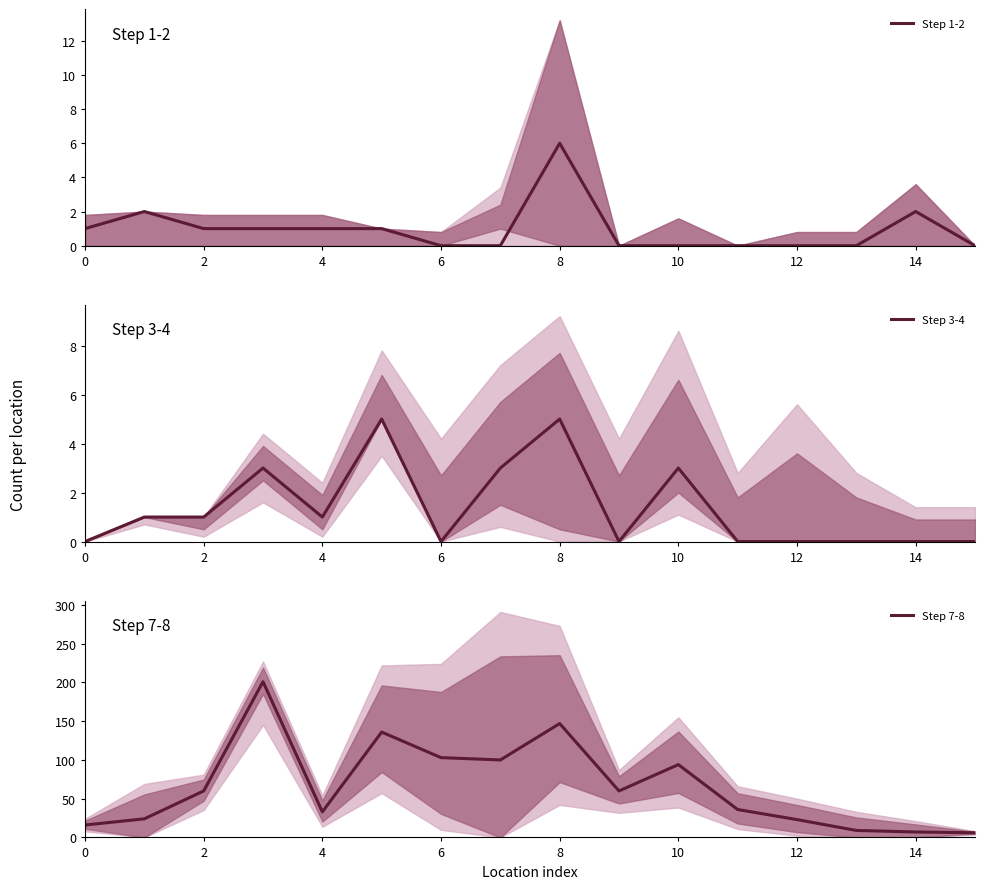

True or false: Step 3-4 has a value of 3 at 6.

False